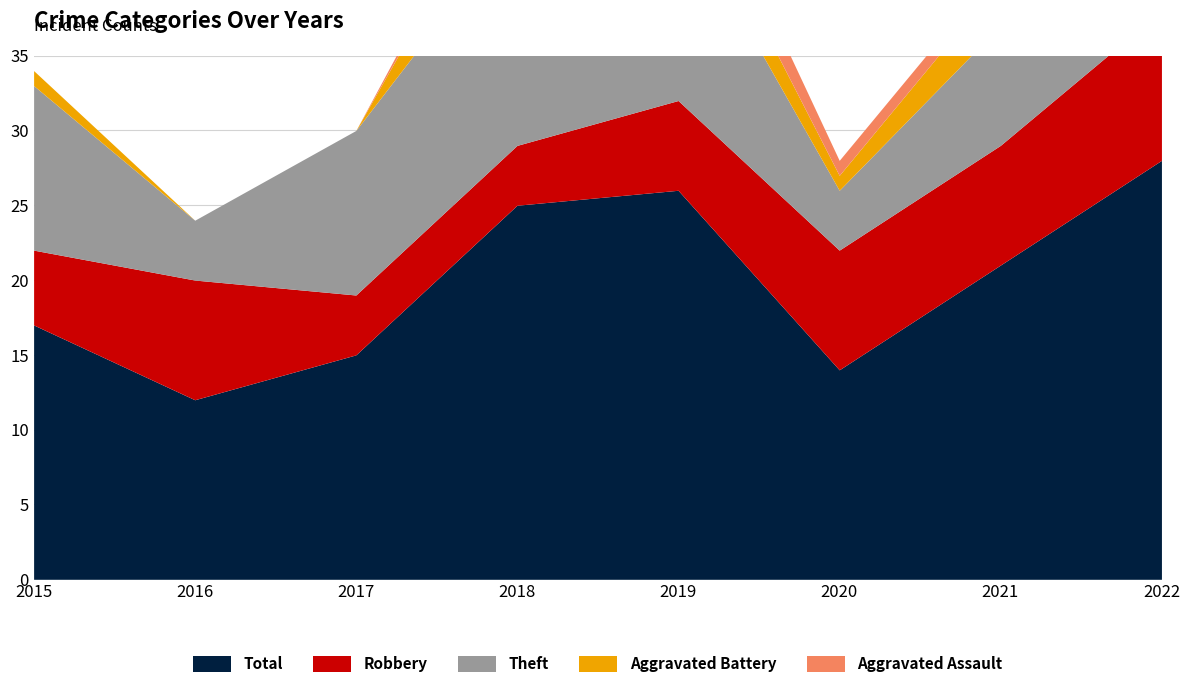

What are all the series names shown in the legend?

Total, Robbery, Theft, Aggravated Battery, Aggravated Assault